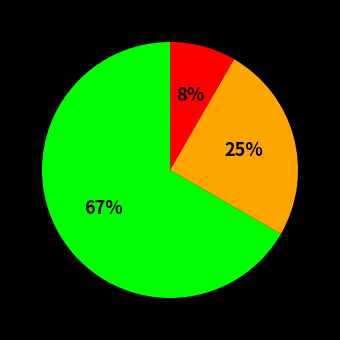

How many segments does this pie chart have?

3